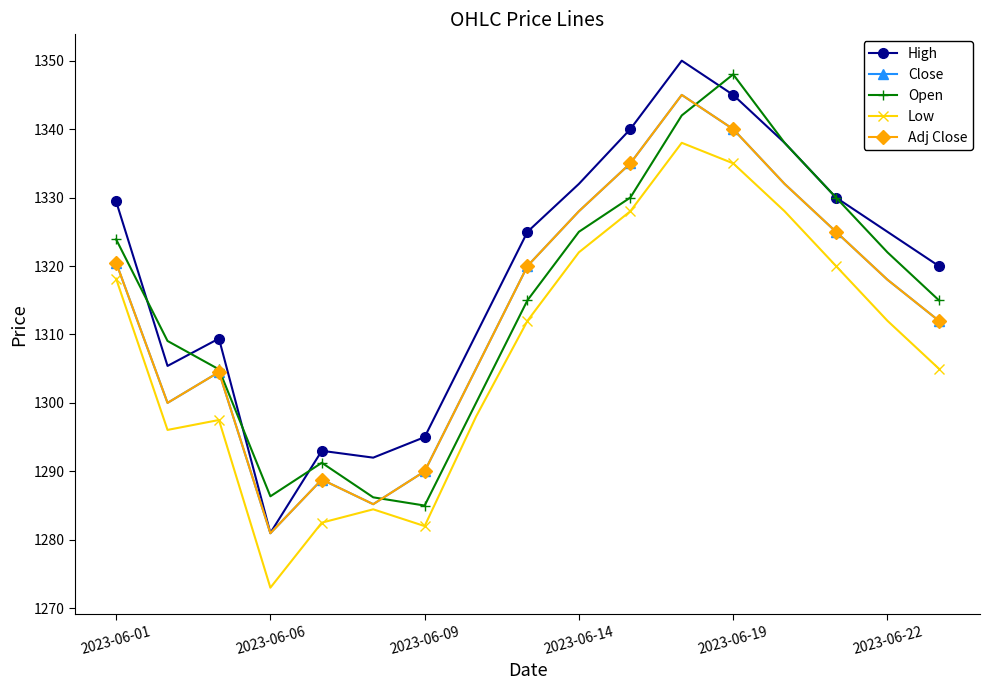

Is this an area chart (filled region under the line)?

No